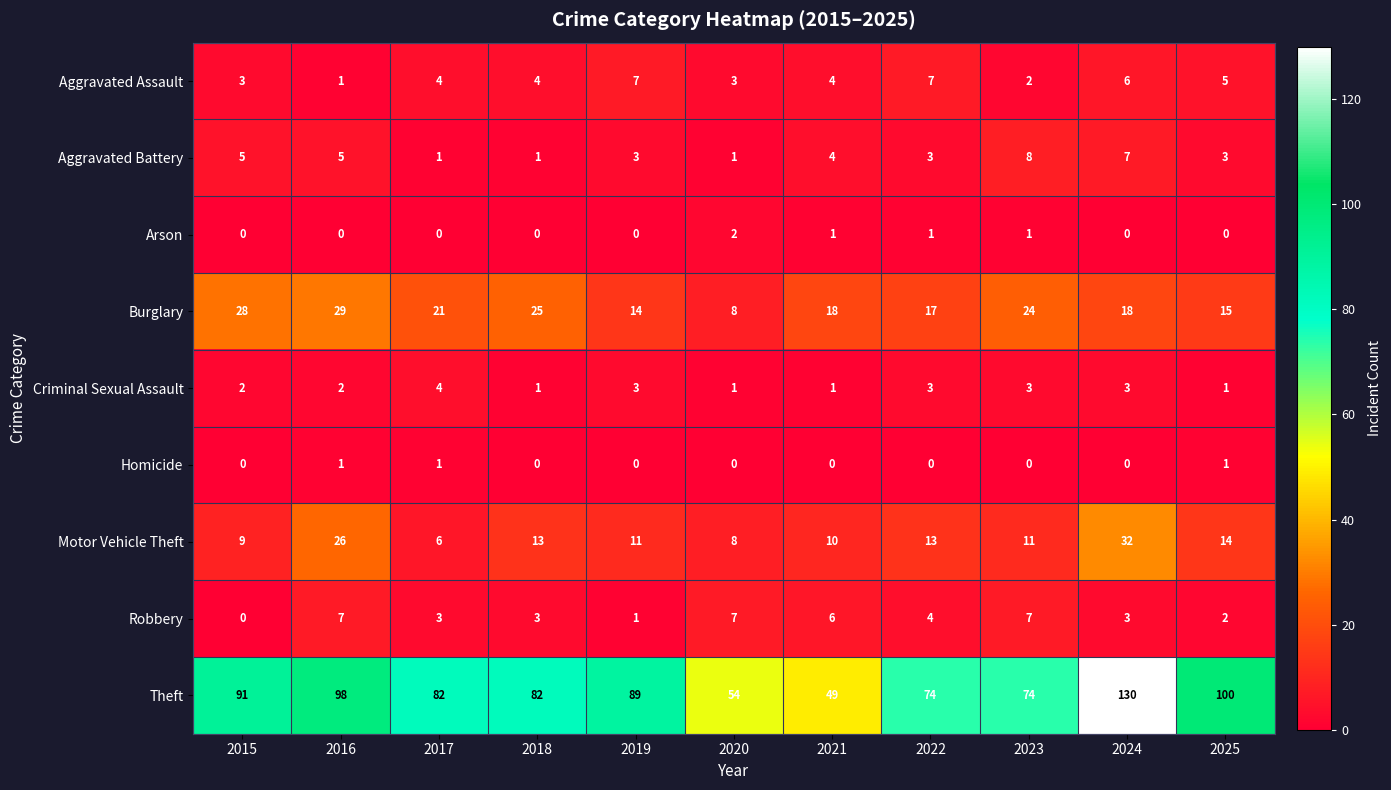

The Arson series shows -1 at 2024. True or false?

False